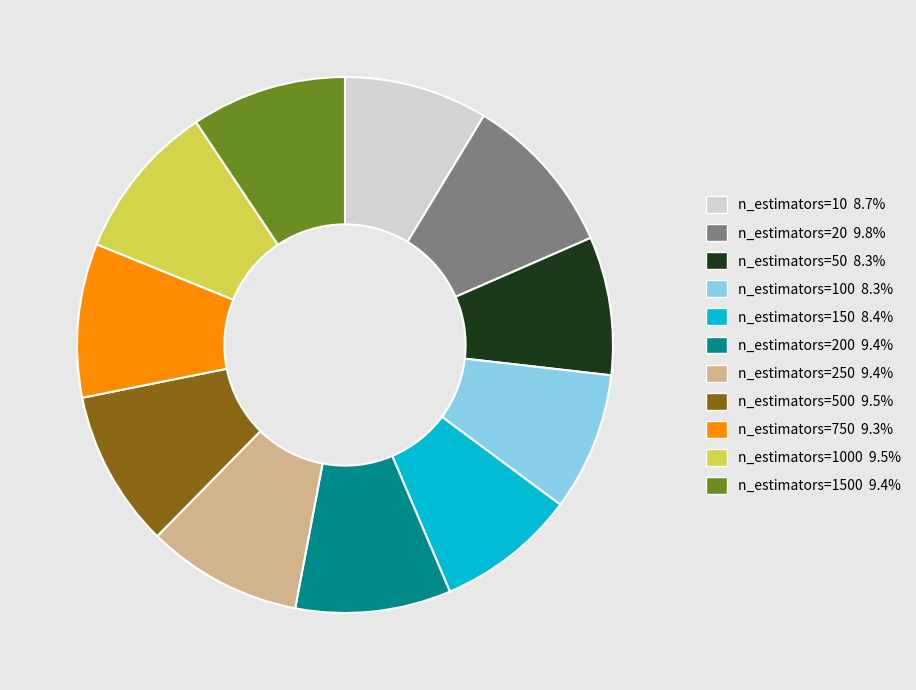

Does any single category account for the majority?

No